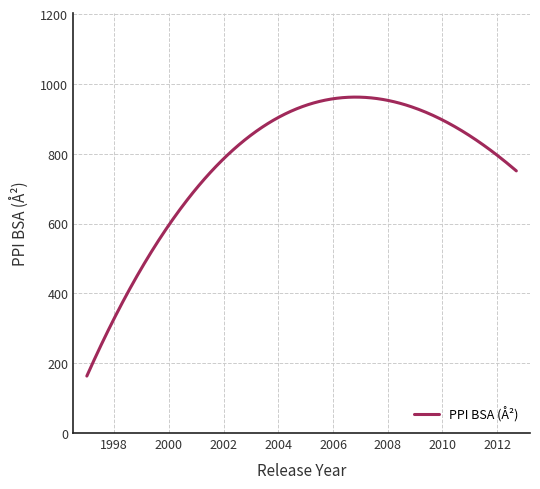

What is the smallest value displayed?

163.2